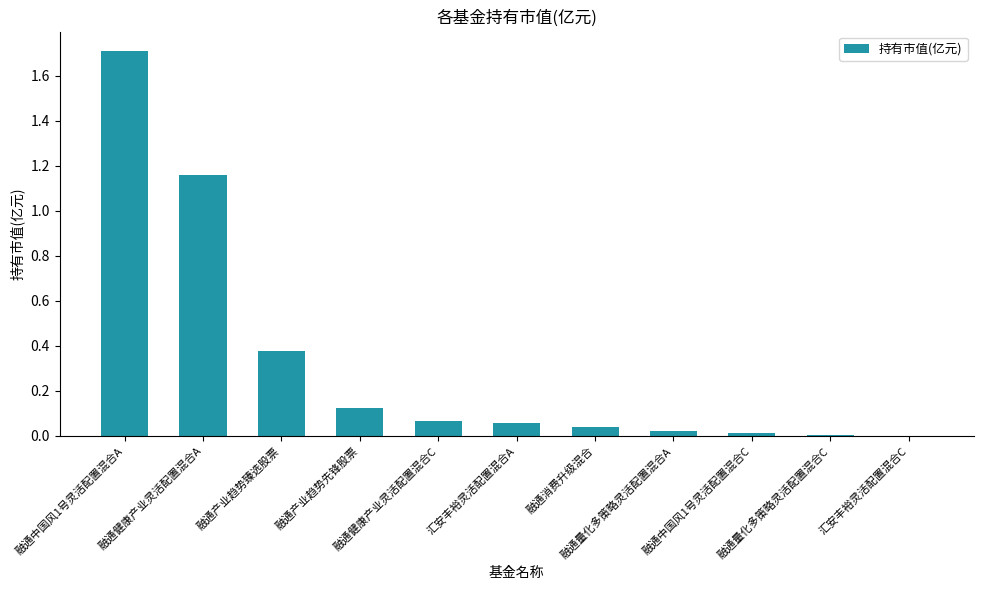

What is the maximum value shown in the chart?

1.7